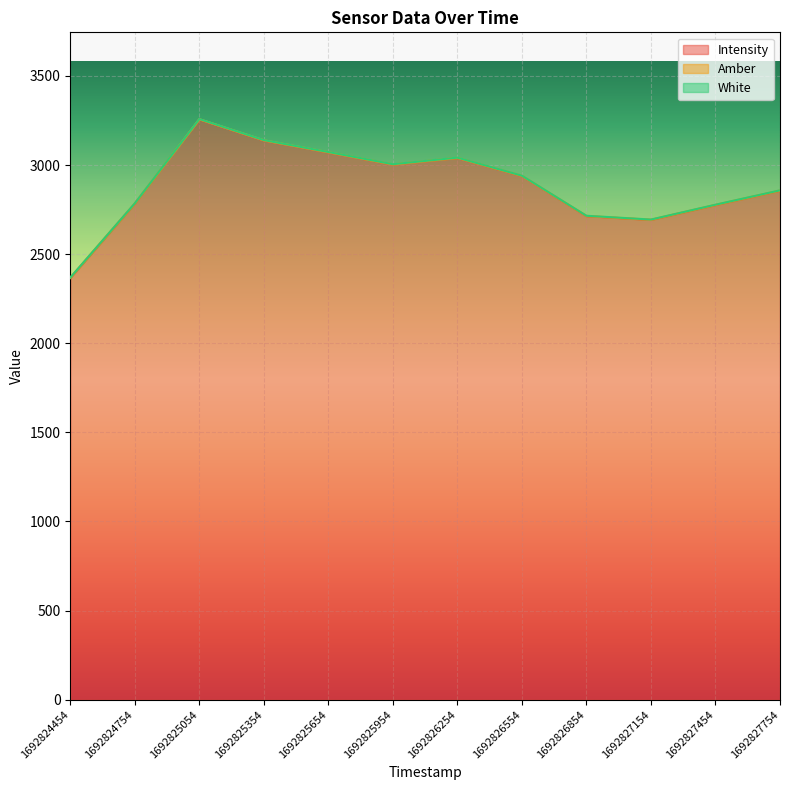

True or false: Amber and White intersect in this chart.

False